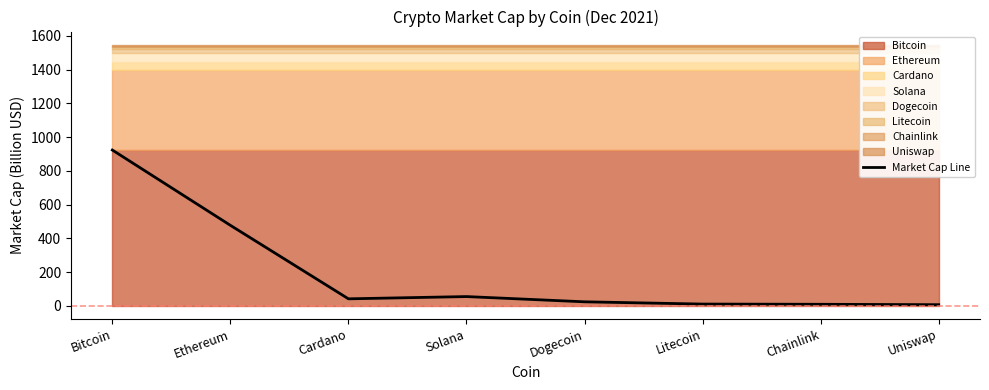

What is the change in value from Cardano to Chainlink?

-32.4